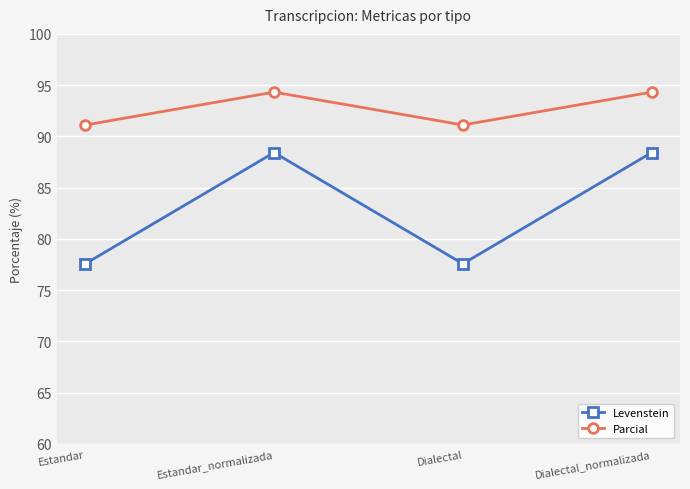

What position from the left is Dialectal?

3